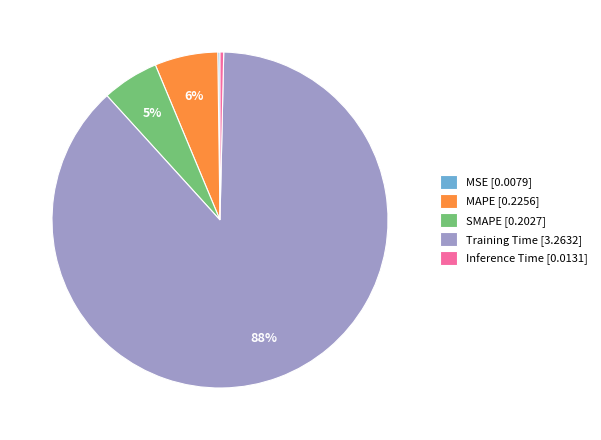

Which category has the biggest portion of the pie?

Training Time